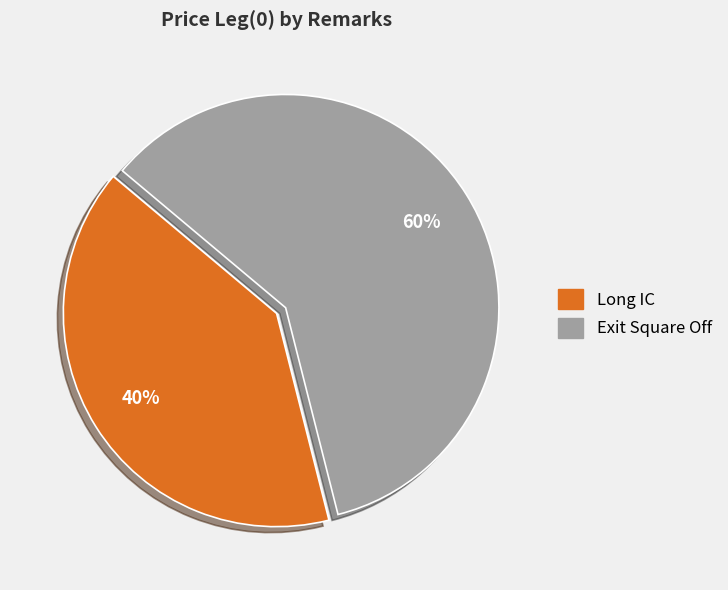

To the nearest percent, what portion does Exit Square Off represent?

60%